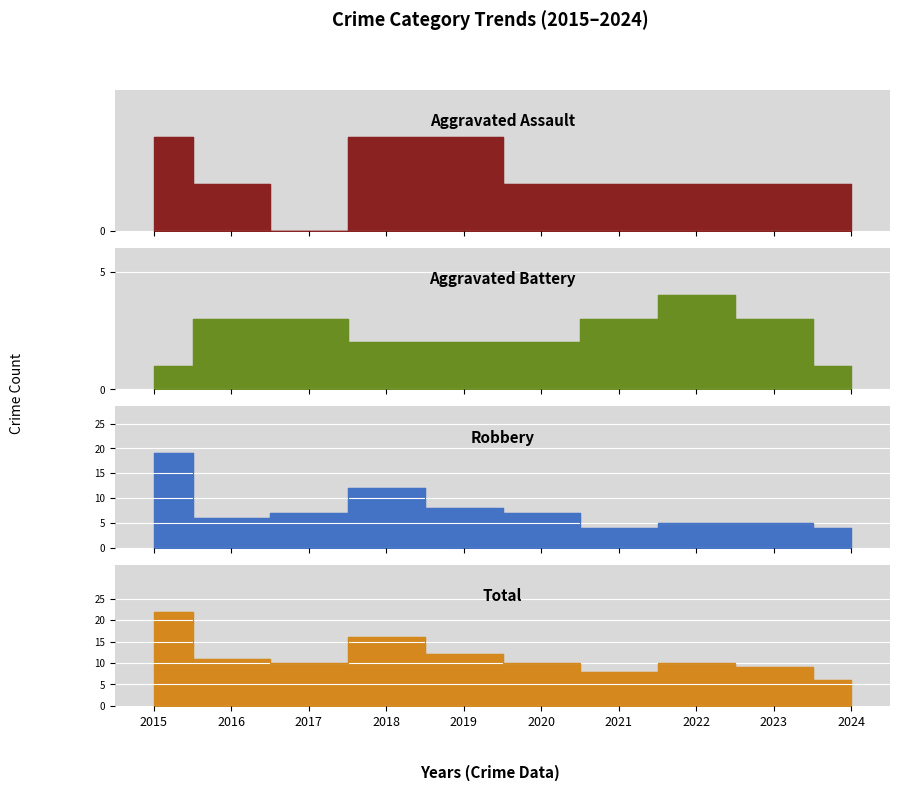

What are all the series names shown in the legend?

Aggravated Assault, Aggravated Battery, Robbery, Total